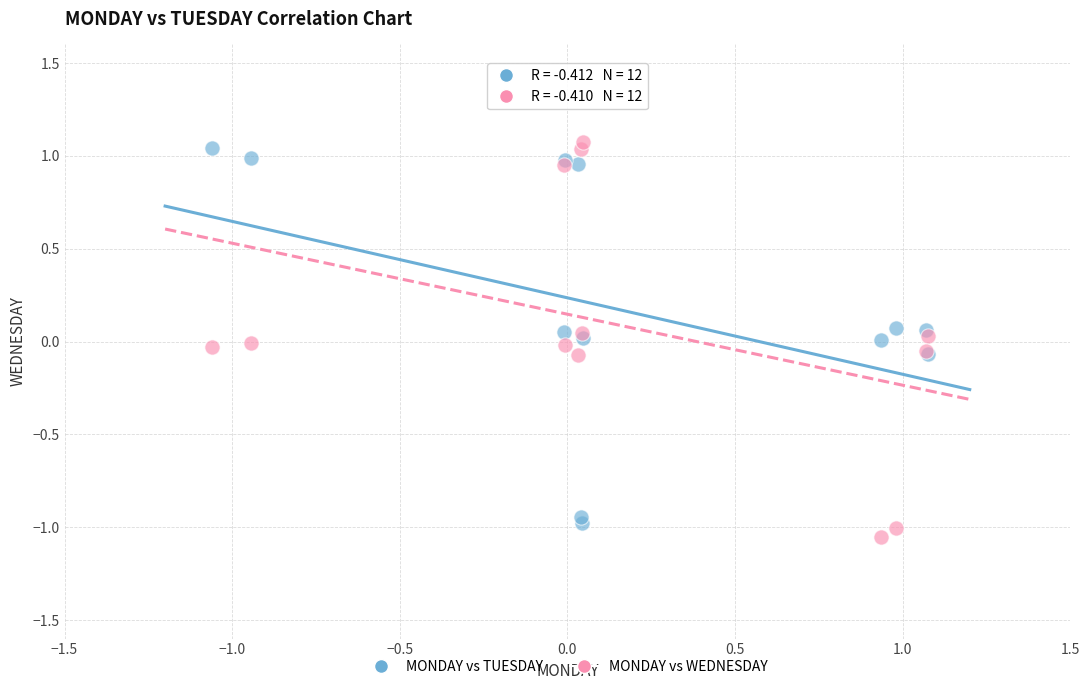

What is the X range (max minus min) for the scatter plot?

2.1